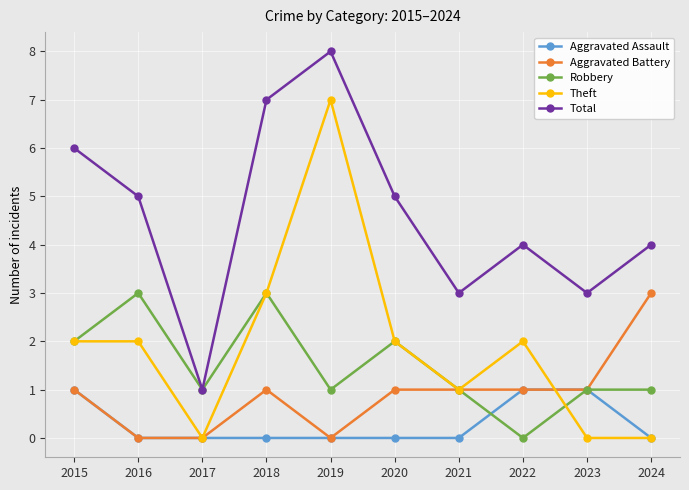

What is the sum of all Theft values?

19